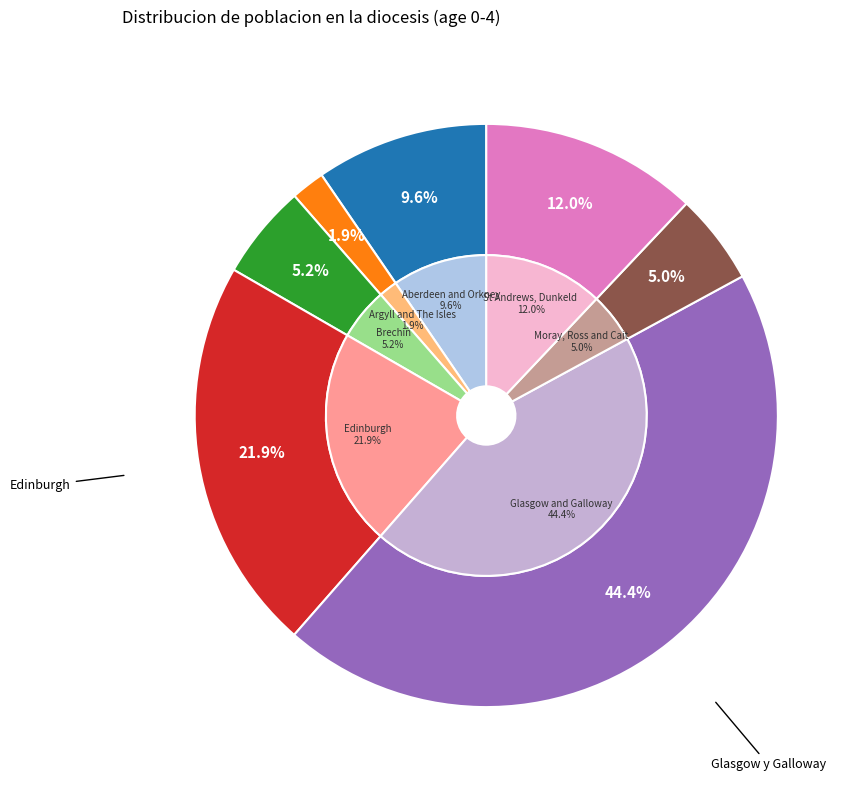

How many segments does this pie chart have?

7